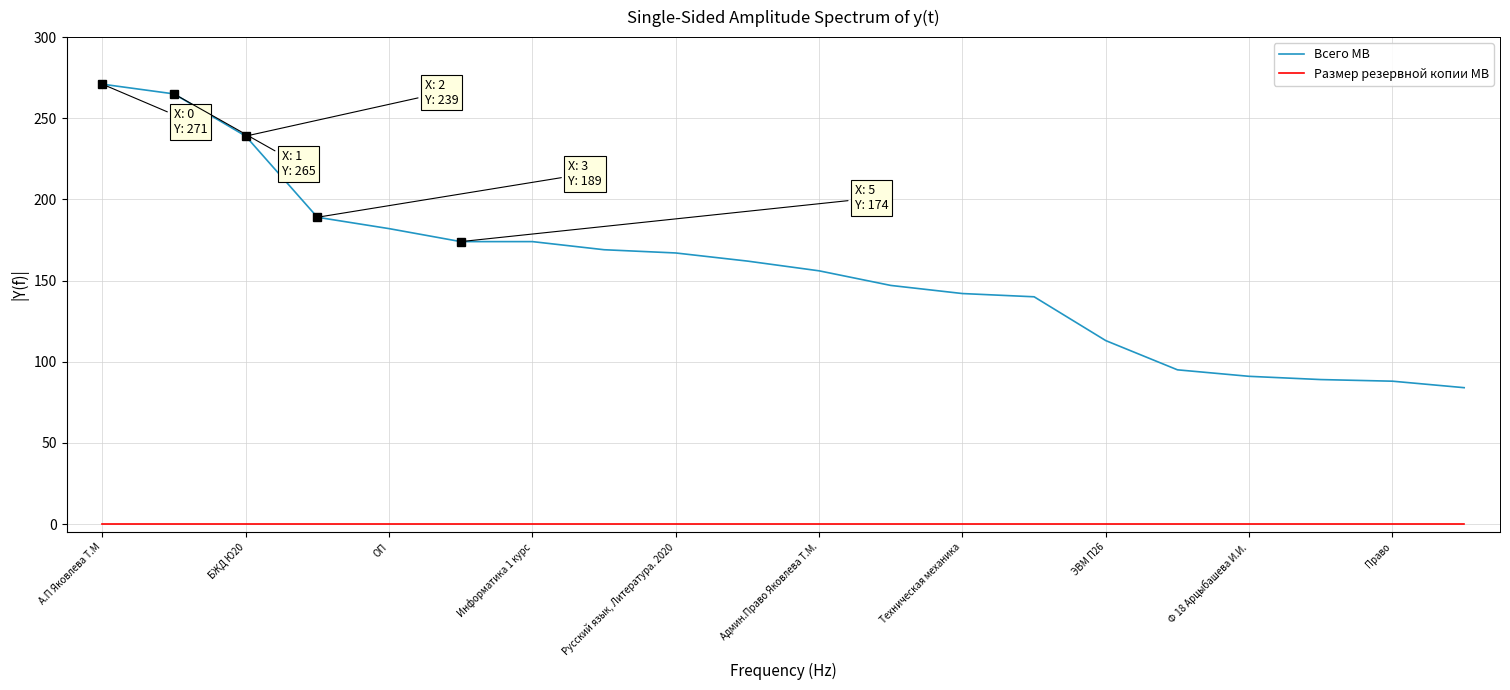

Is this an area chart (filled region under the line)?

No